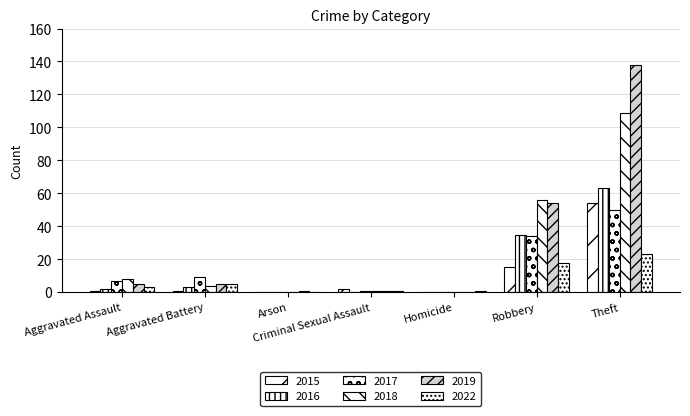

How many data points does each series have?

7